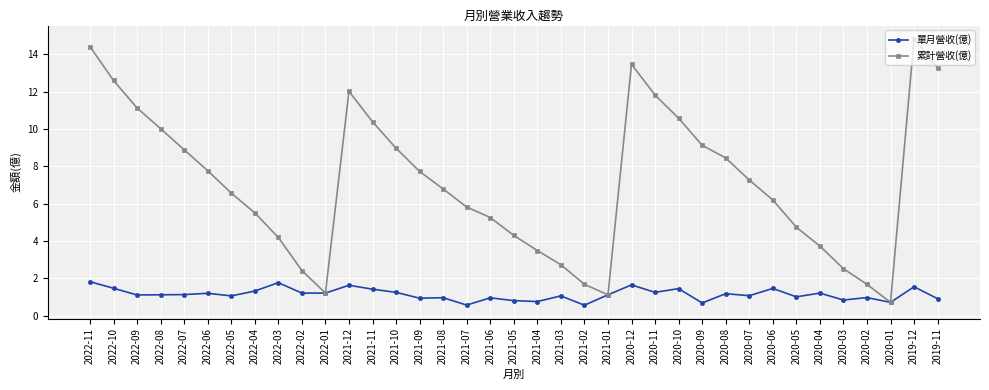

At which label does 累計營收(億) first exceed 6?

2022-11